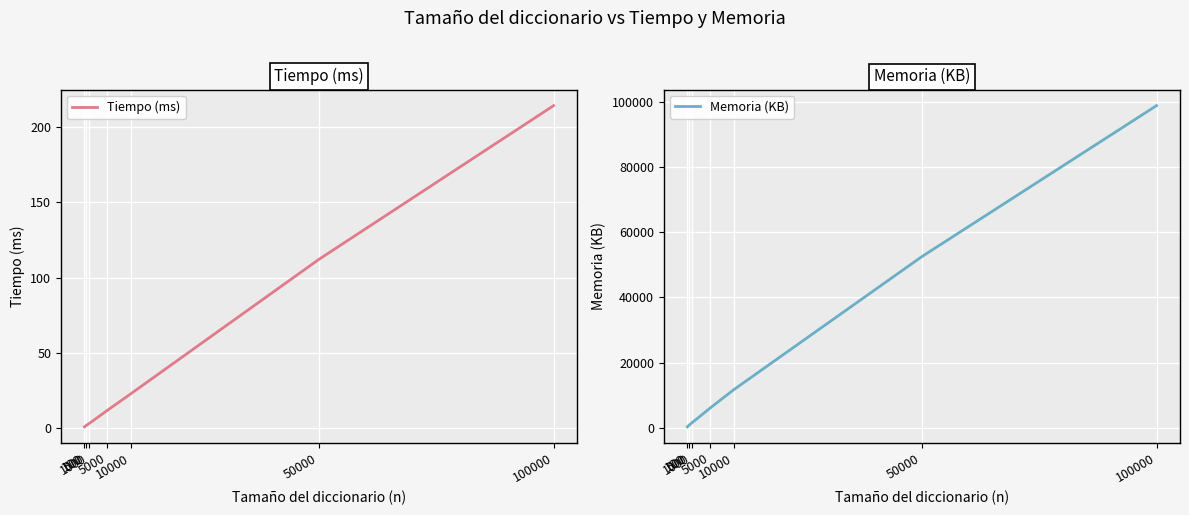

Rank the categories by Tiempo (ms) value from highest to lowest.

100000, 50000, 10000, 5000, 1000, 500, 100